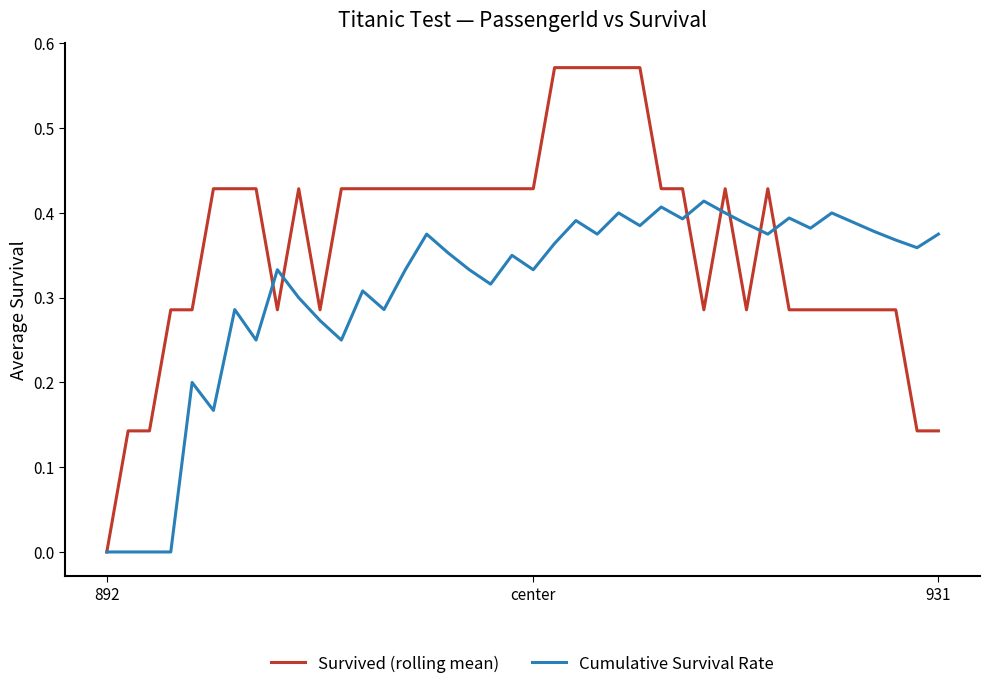

List the series in order of their overall mean, highest first.

Survived (rolling mean), Cumulative Survival Rate